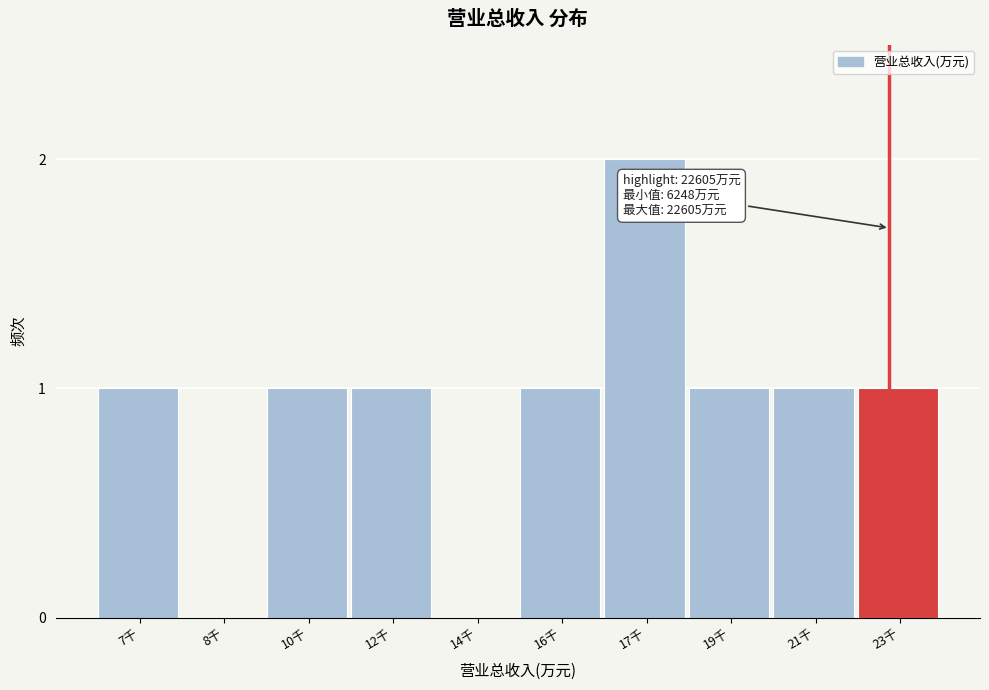

Reading right to left, what are all the values shown in this chart?

23千=1	21千=1	19千=1	17千=2	16千=1	14千=0	12千=1	10千=1	8千=0	7千=1